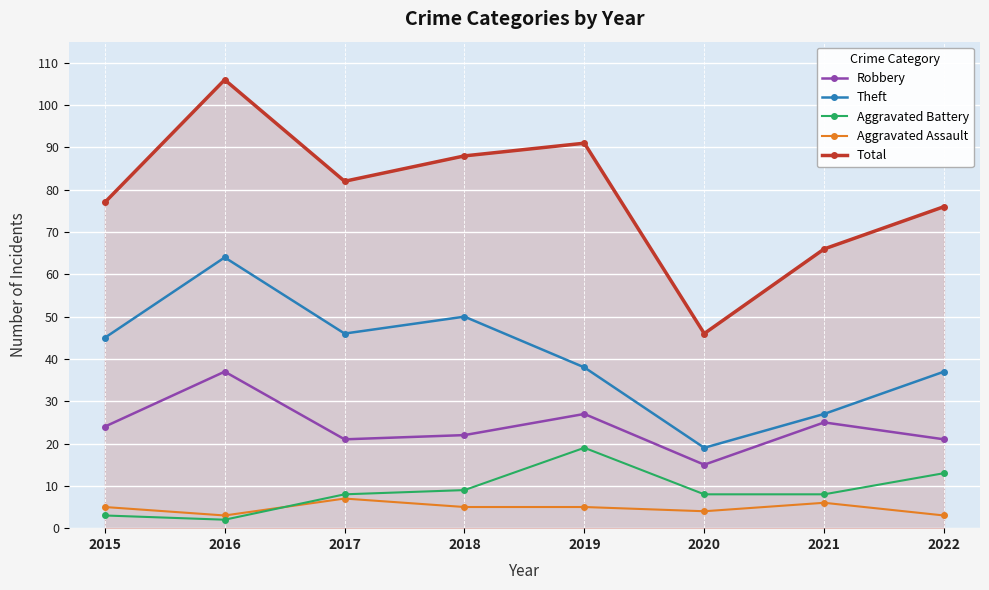

How many categories are shown in the chart?

8